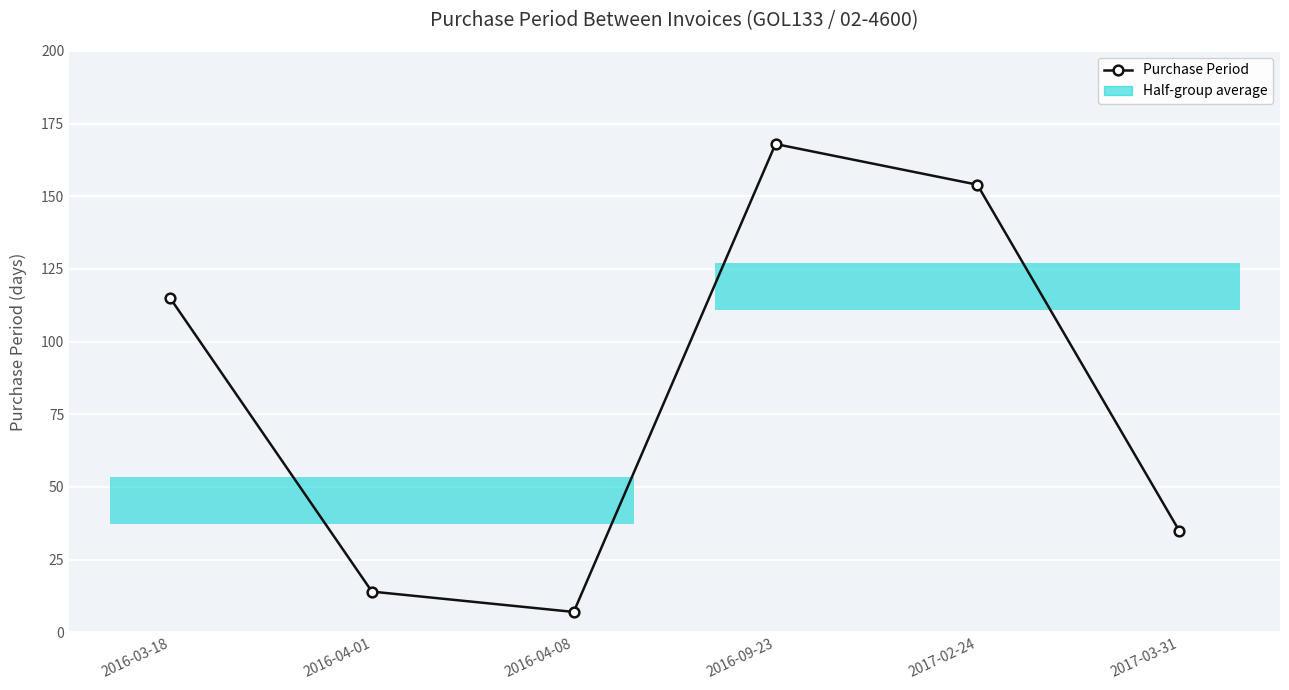

The value at 2016-04-08 is 7. True or false?

True